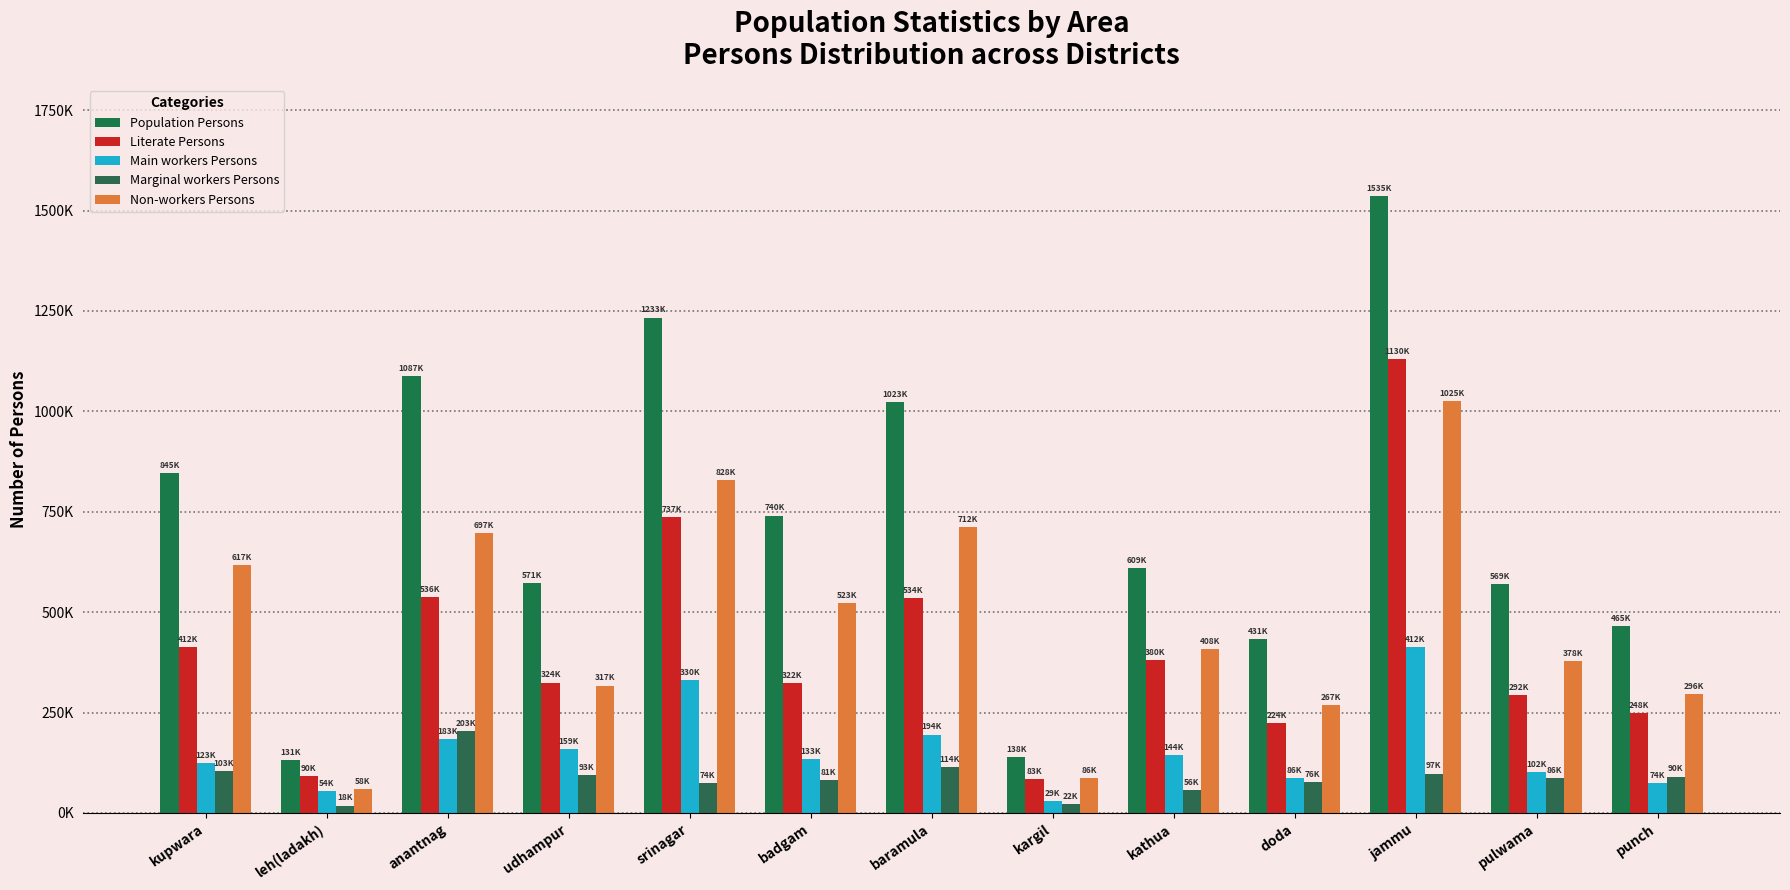

What are all the series names shown in the legend?

Population Persons, Literate Persons, Main workers Persons, Marginal workers Persons, Non-workers Persons